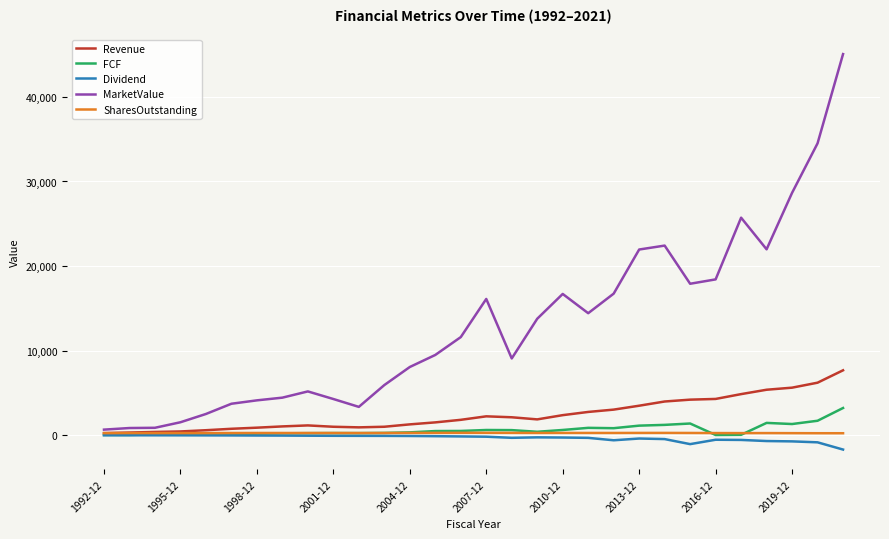

Which series has the largest total across all categories?

MarketValue